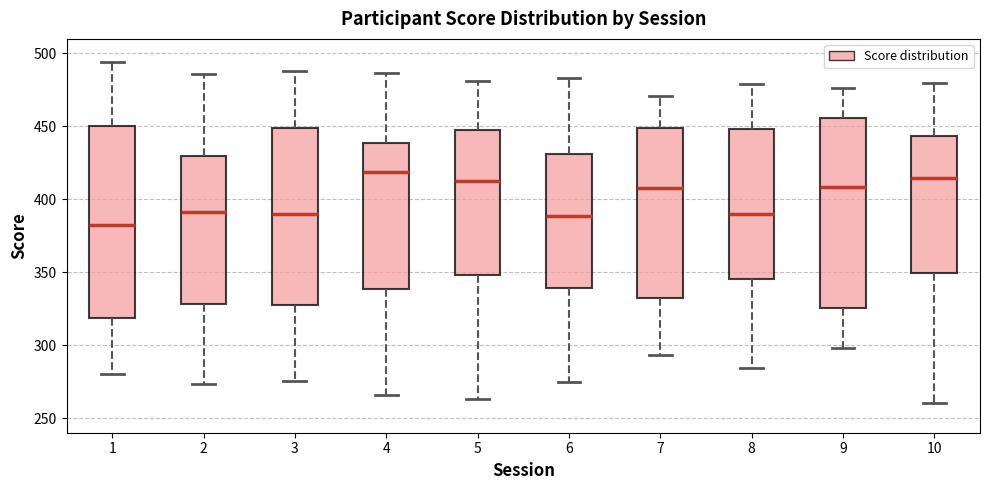

Where is the upper edge of the box at x = 7 on the y-axis? The values are not printed on the chart, so give them approximately, as read against the axis.

450